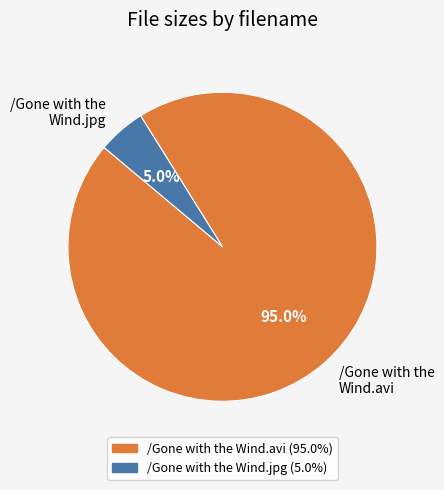

Is the sum of /Gone with the Wind.avi and /Gone with the Wind.jpg greater than half?

Yes